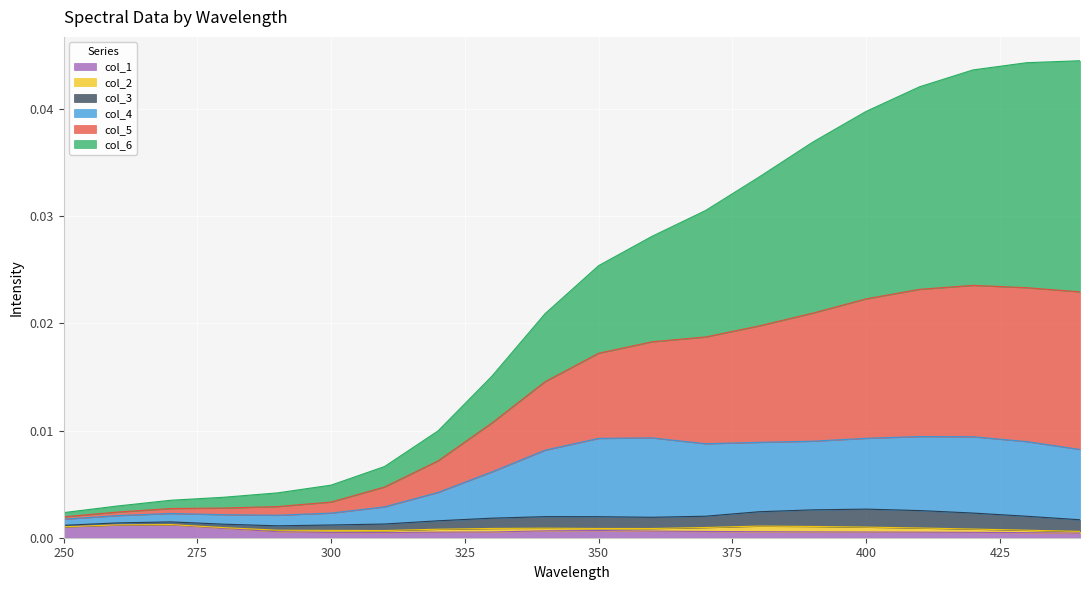

Between 310 and 410, which is larger?

410